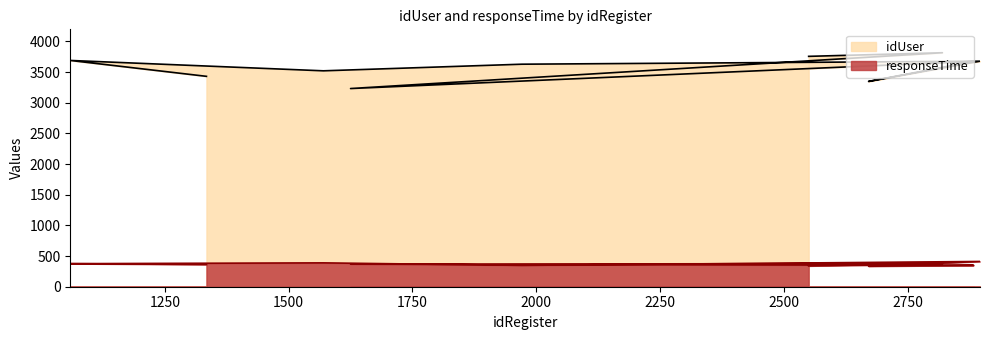

What is the value of the responseTime point at the 9th from the left?

378